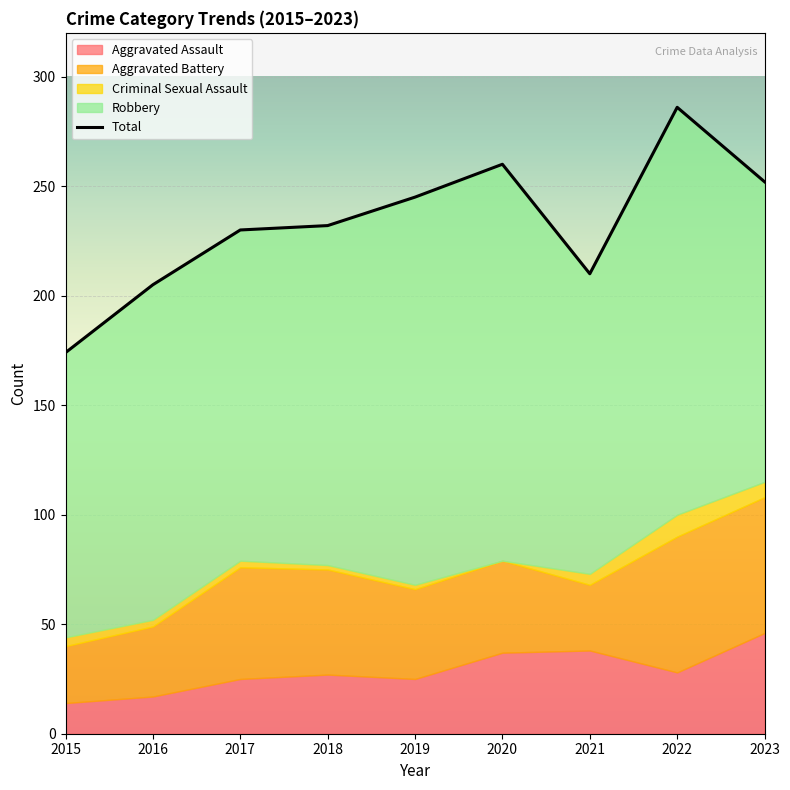

How many series are shown in this chart?

5